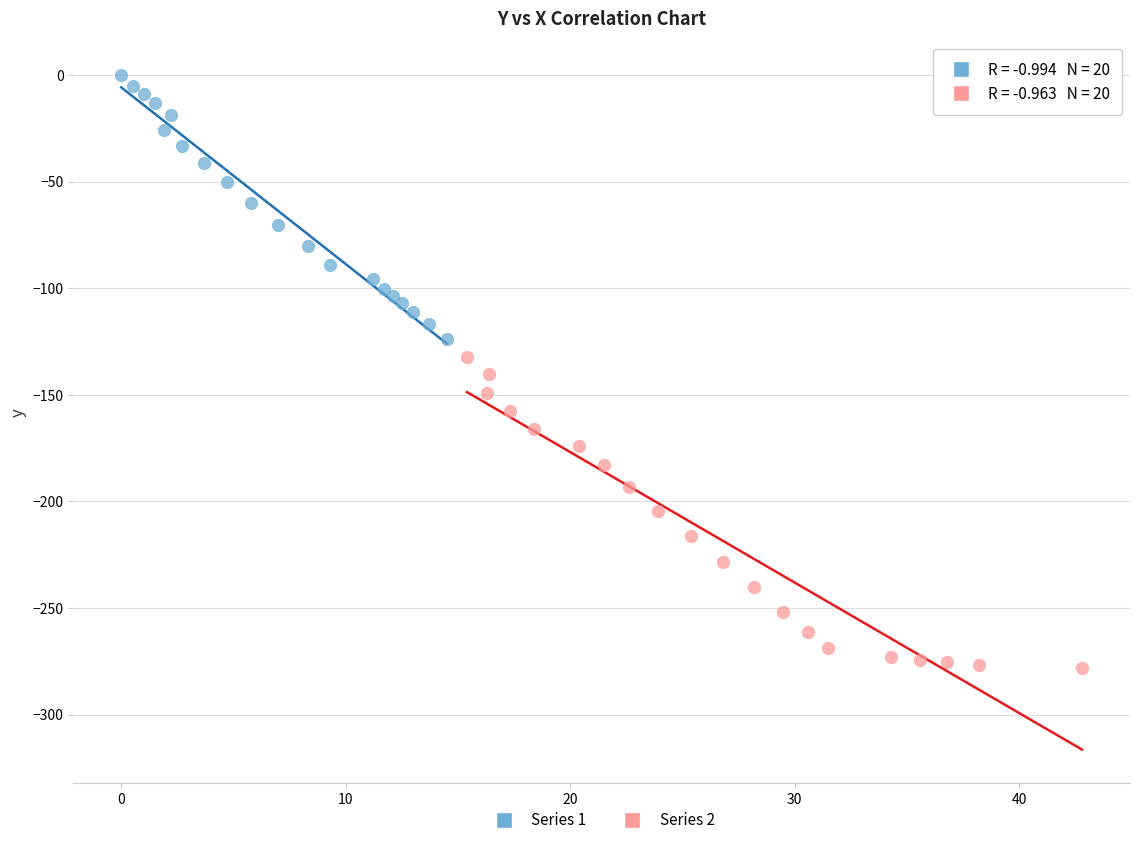

Which series contains the lowest Y value?

Series 2